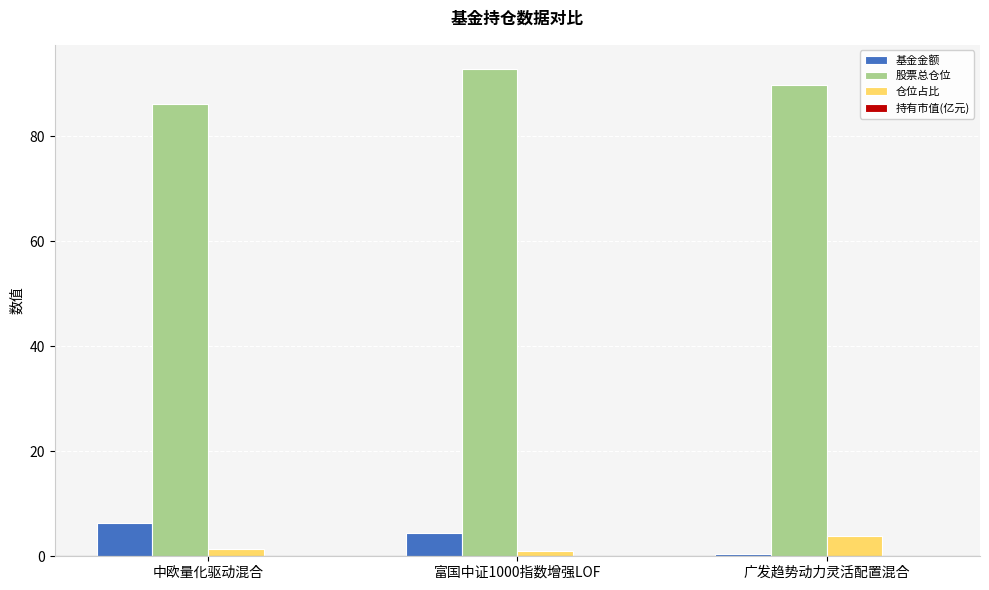

At which label does 股票总仓位 reach its peak?

富国中证1000指数增强LOF